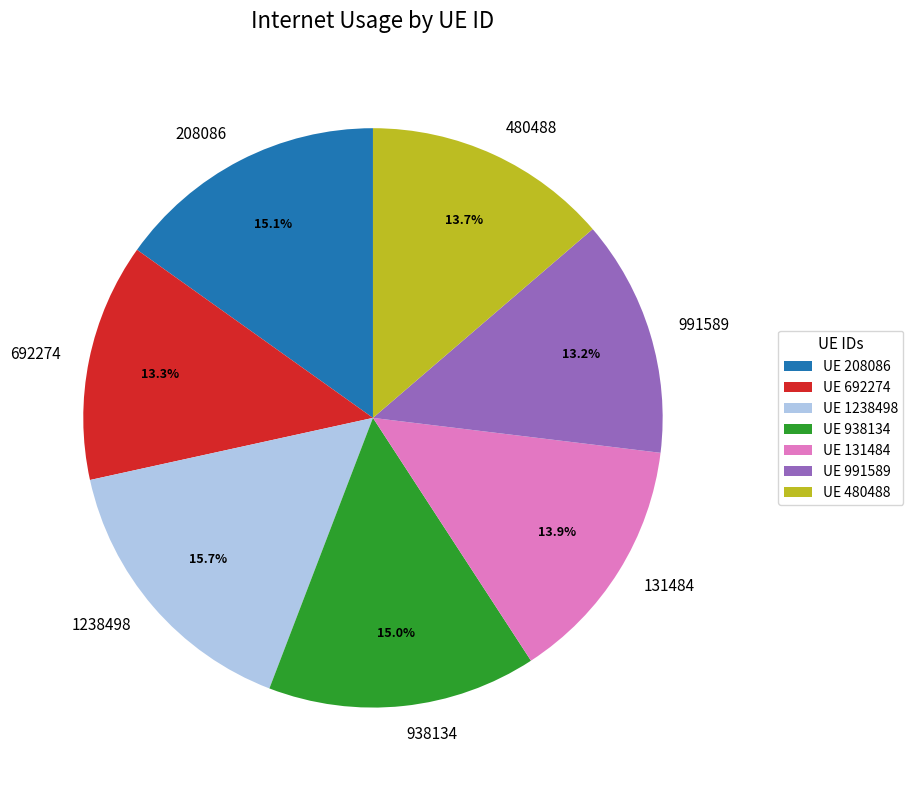

Combined, what portion of the pie is 938134 and 692274?

28.3%